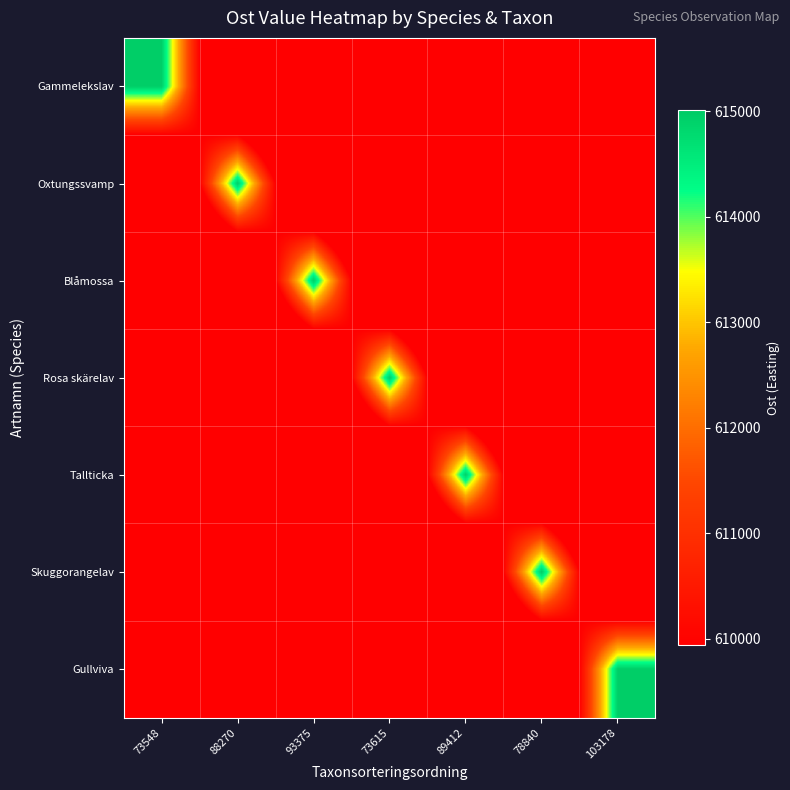

How many distinct data groups are displayed?

7